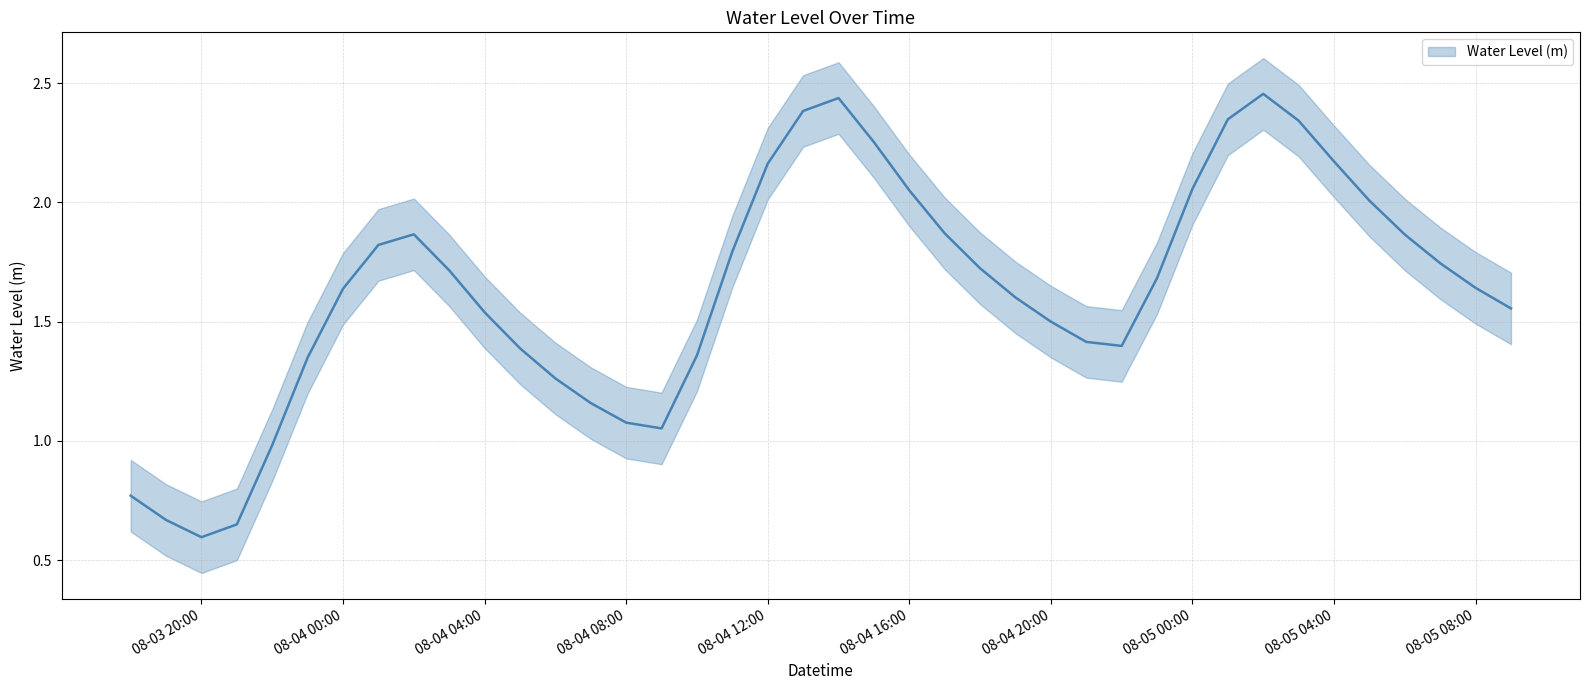

True or false: the data shows 1.1 at 2023-08-04 09:00:00.

True